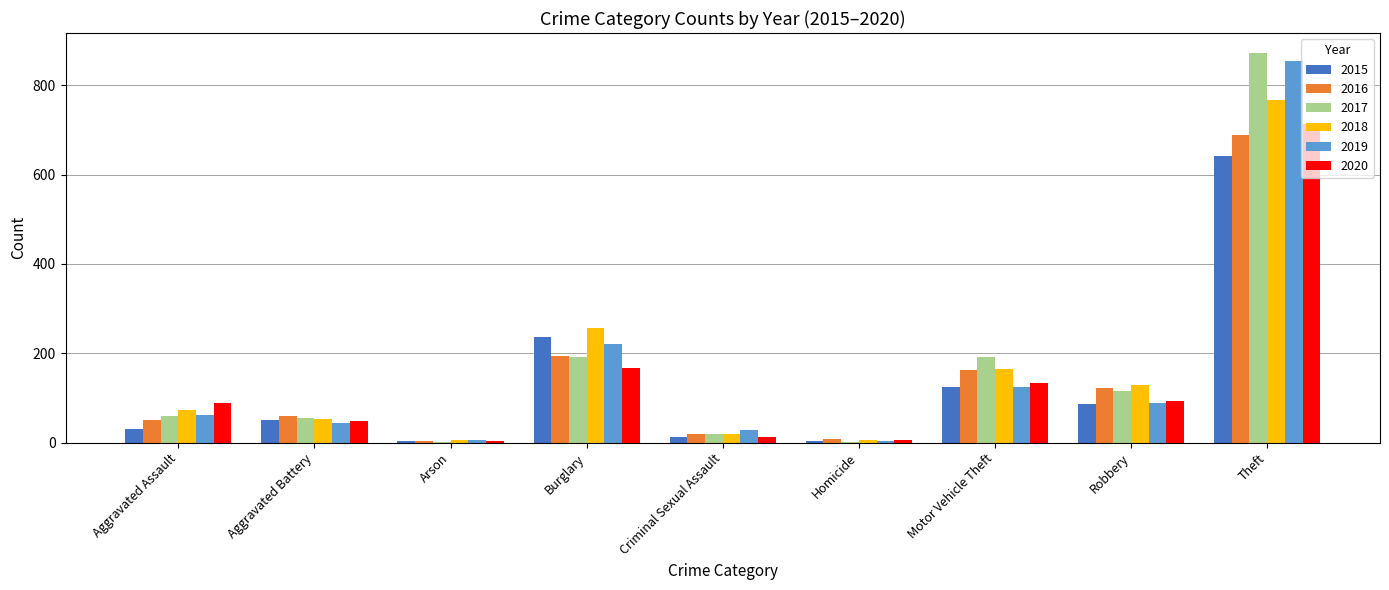

At which category is the sum across all series the highest?

Theft